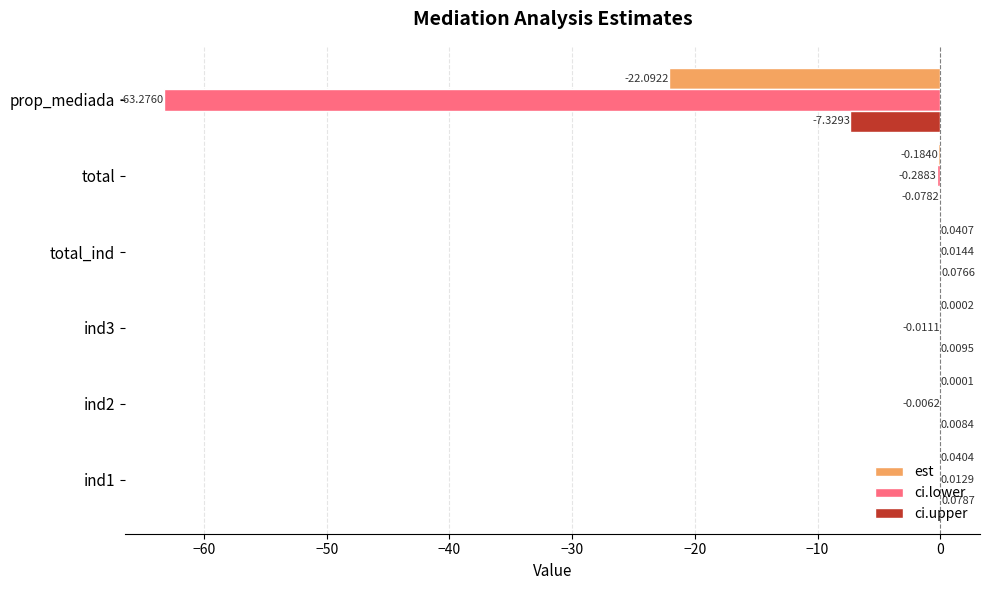

How many series are shown in this chart?

3